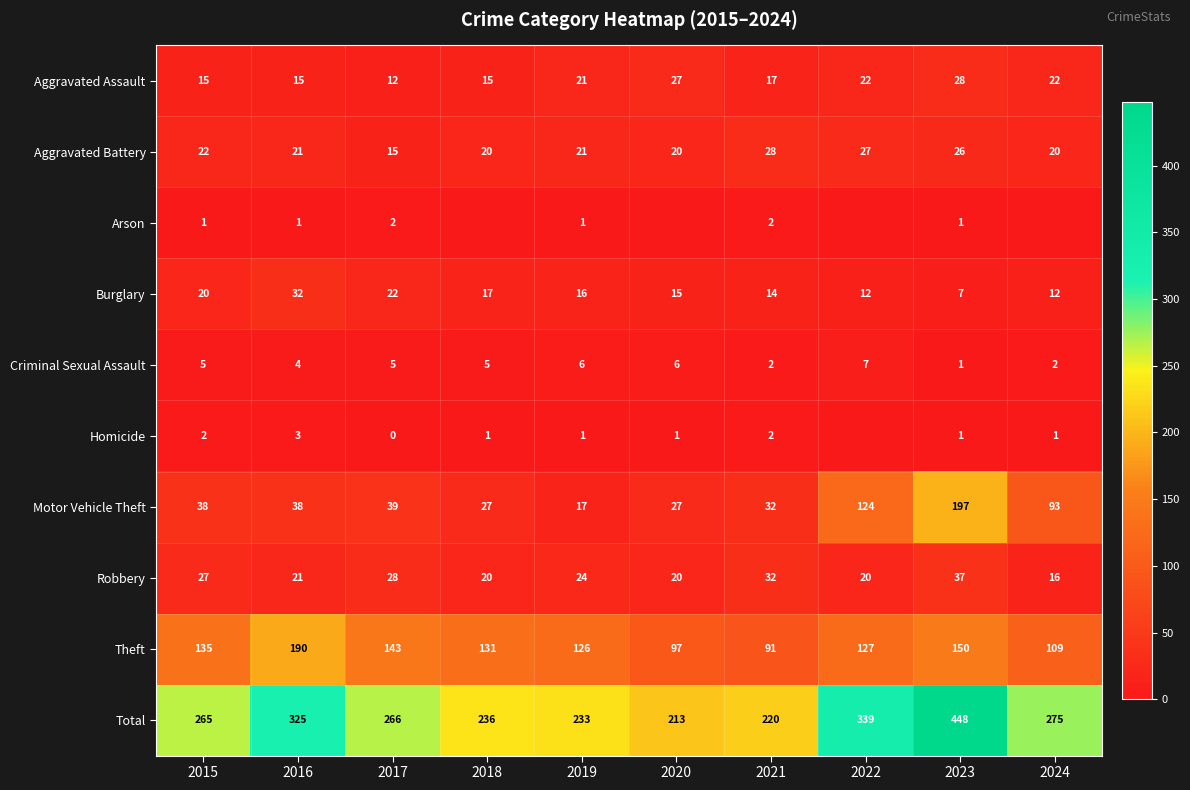

What is the difference between the highest and lowest values at 2017?

266